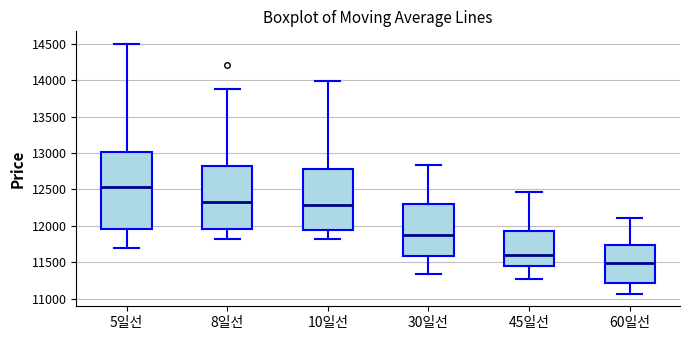

Reading left to right, transcribe this box plot: for each box, give where its median line is, the range the box spans, and where its two whiskers end, as read against the y-axis. The values are not printed on the chart, so give them approximately, as read against the axis.

5일선: median 12550, box 11950 to 13000, whiskers 11700 to 14500
8일선: median 12350, box 11950 to 12800, whiskers 11800 to 13900
10일선: median 12300, box 11950 to 12800, whiskers 11800 to 14000
30일선: median 11900, box 11600 to 12300, whiskers 11350 to 12850
45일선: median 11600, box 11450 to 11950, whiskers 11250 to 12450
60일선: median 11500, box 11200 to 11750, whiskers 11050 to 12100